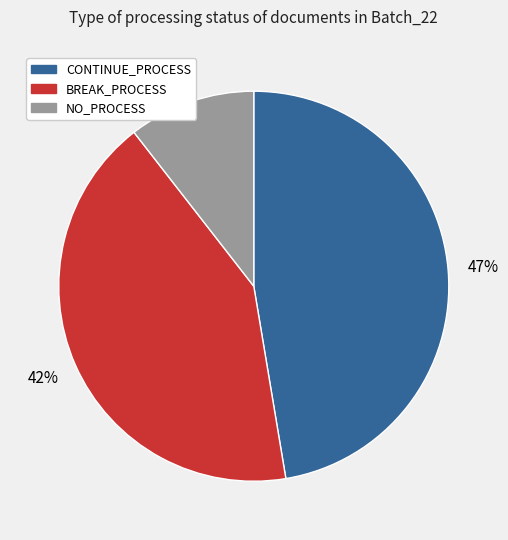

To the nearest percent, what is the average slice percentage?

33%